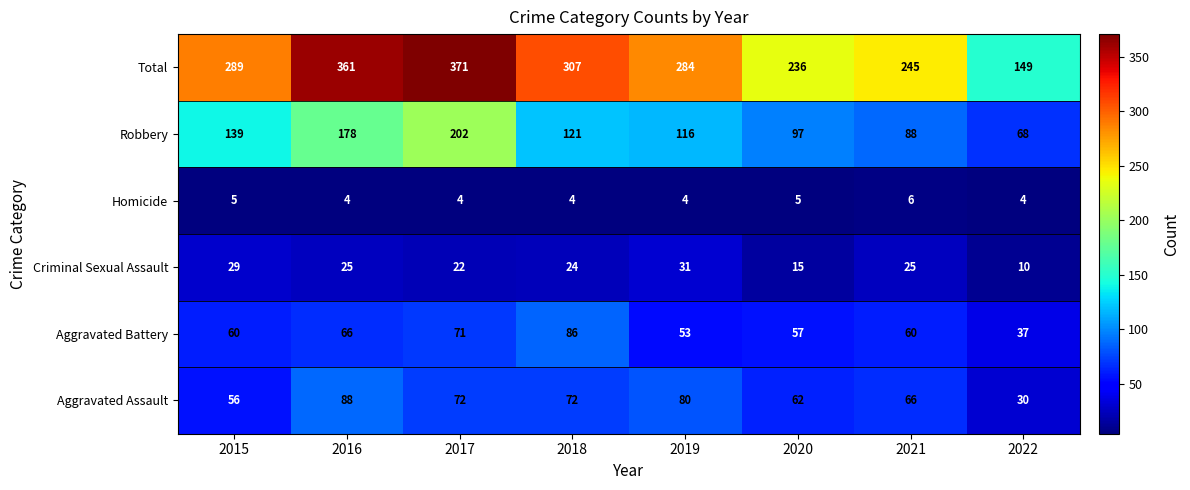

How many data points in Homicide are above 4?

3